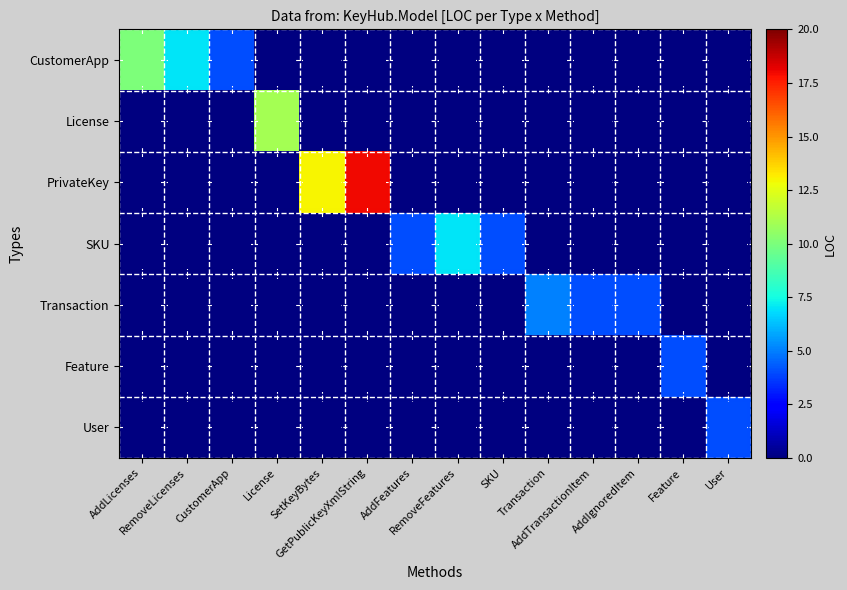

What is the spread (max minus min) of values at RemoveLicenses?

7